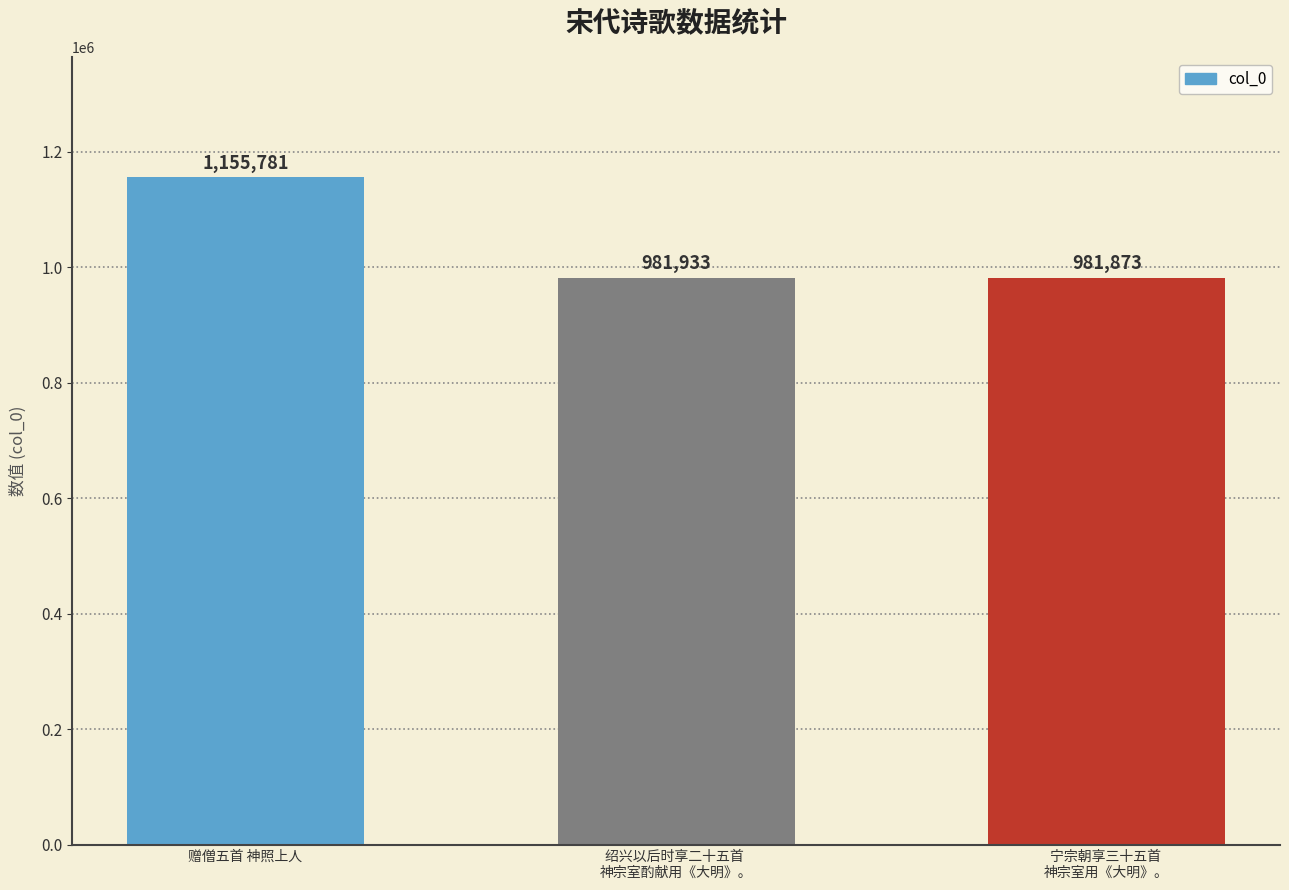

Reading left to right, what are all the values shown in this chart?

赠僧五首 神照上人=1155781	绍兴以后时享二十五首 
神宗室酌献用《大明》。=981933	宁宗朝享三十五首 
神宗室用《大明》。=981873